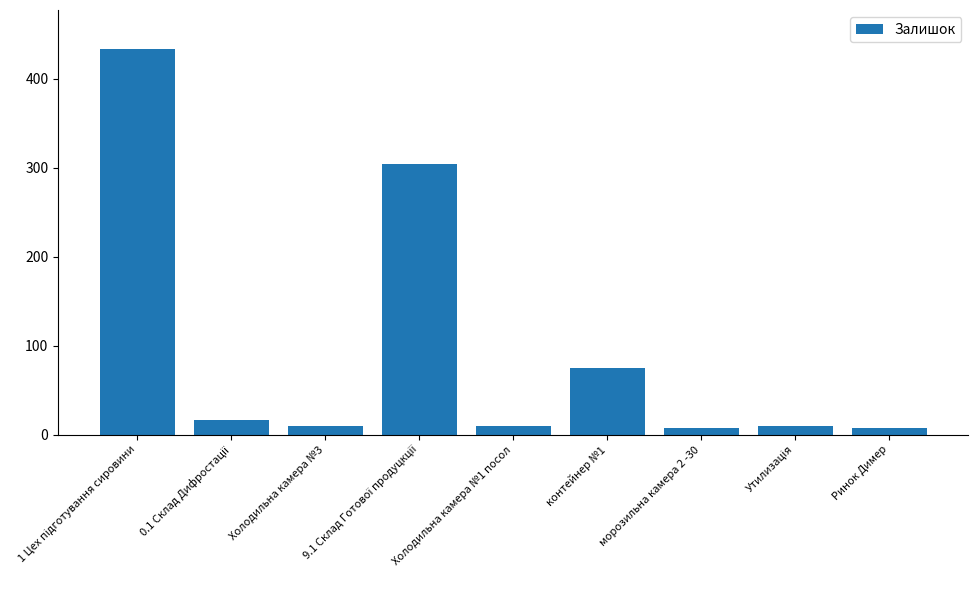

What is the minimum value shown in the chart?

7.1